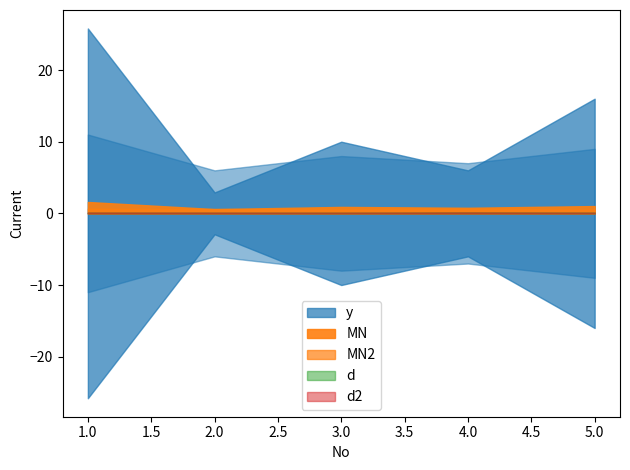

At which category does N reach its first local valley?

2